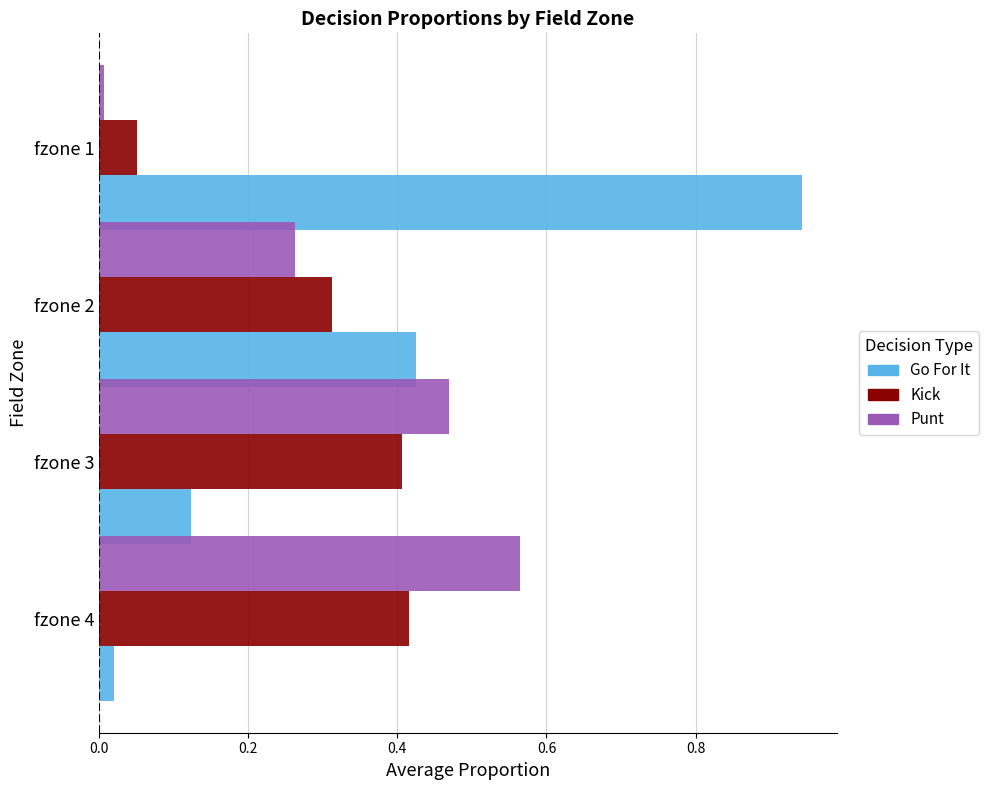

True or false: Go For It has a value of 1.5 at fzone 1.

False